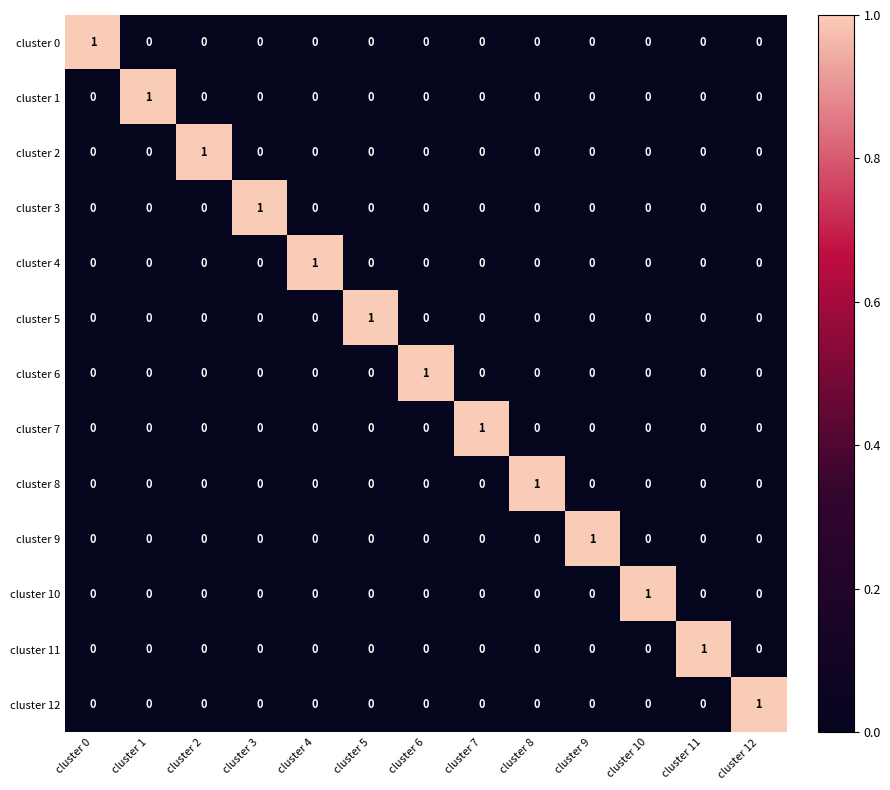

Which category has the highest value in the cluster 7 series?

cluster 7